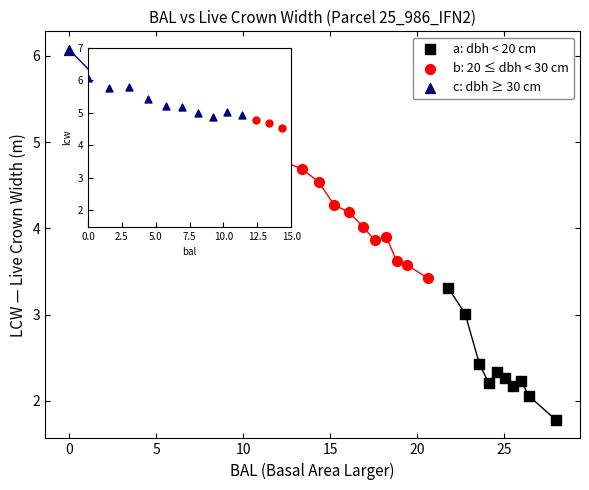

Which series contains the lowest Y value?

a: dbh < 20 cm